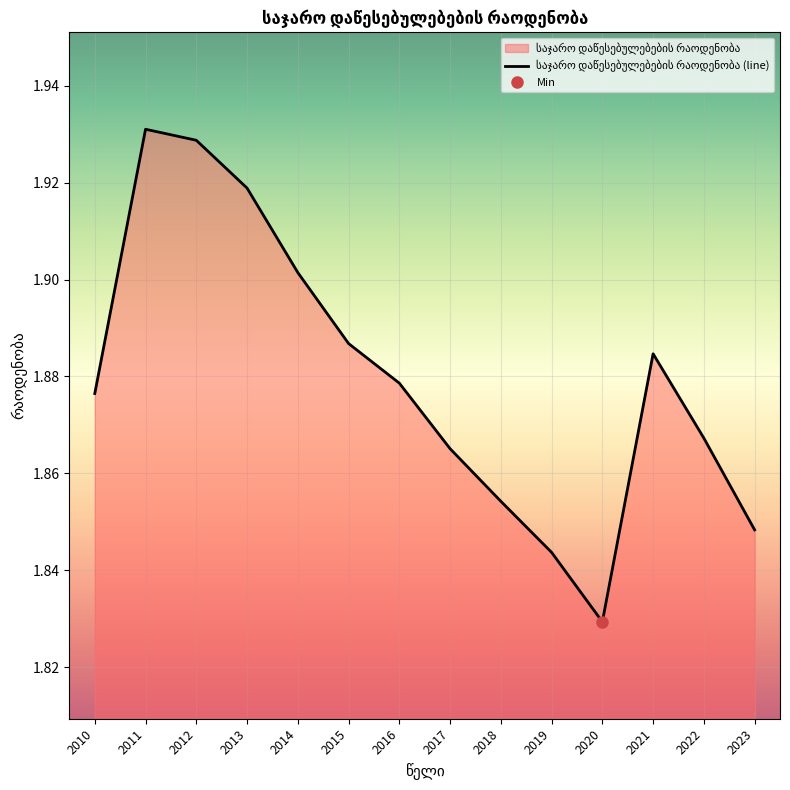

Approximately how many times larger is the value at 2012 compared to 2023?

1.0